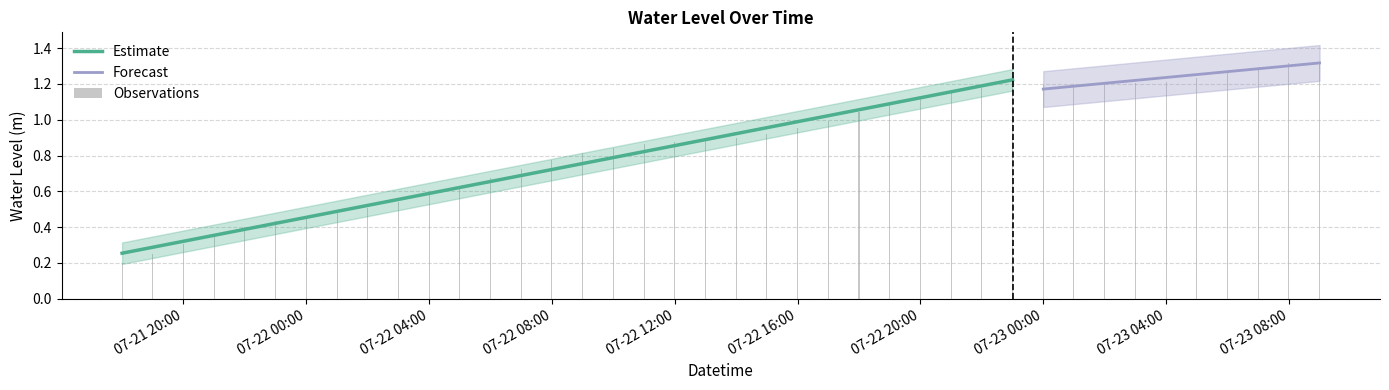

List the labels in order of value, smallest first.

2023-07-21 18:00:00, 2023-07-21 19:00:00, 2023-07-21 20:00:00, 2023-07-21 21:00:00, 2023-07-21 22:00:00, 2023-07-21 23:00:00, 2023-07-22 00:00:00, 2023-07-22 01:00:00, 2023-07-22 02:00:00, 2023-07-22 03:00:00, 2023-07-22 04:00:00, 2023-07-22 05:00:00, 2023-07-22 06:00:00, 2023-07-22 07:00:00, 2023-07-22 08:00:00, 2023-07-22 09:00:00, 2023-07-22 10:00:00, 2023-07-22 11:00:00, 2023-07-22 12:00:00, 2023-07-22 13:00:00, 2023-07-22 14:00:00, 2023-07-22 15:00:00, 2023-07-22 16:00:00, 2023-07-22 17:00:00, 2023-07-22 18:00:00, 2023-07-22 19:00:00, 2023-07-22 20:00:00, 2023-07-22 21:00:00, 2023-07-22 22:00:00, 2023-07-22 23:00:00, 2023-07-23 00:00:00, 2023-07-23 01:00:00, 2023-07-23 02:00:00, 2023-07-23 03:00:00, 2023-07-23 04:00:00, 2023-07-23 05:00:00, 2023-07-23 06:00:00, 2023-07-23 07:00:00, 2023-07-23 08:00:00, 2023-07-23 09:00:00